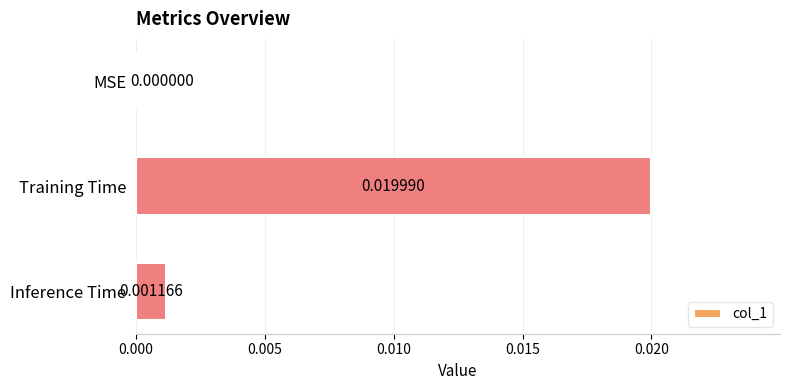

Which category has the highest value across all series?

Training Time